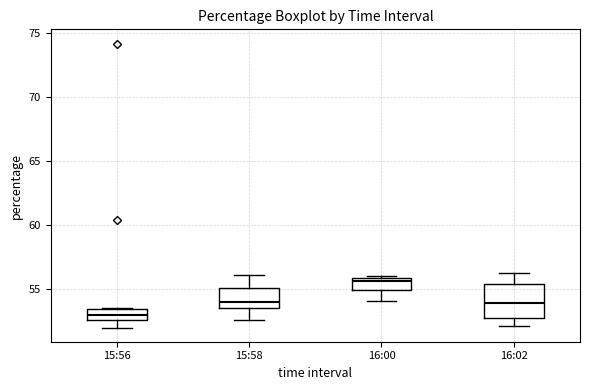

Which box has the highest median line?

16:00